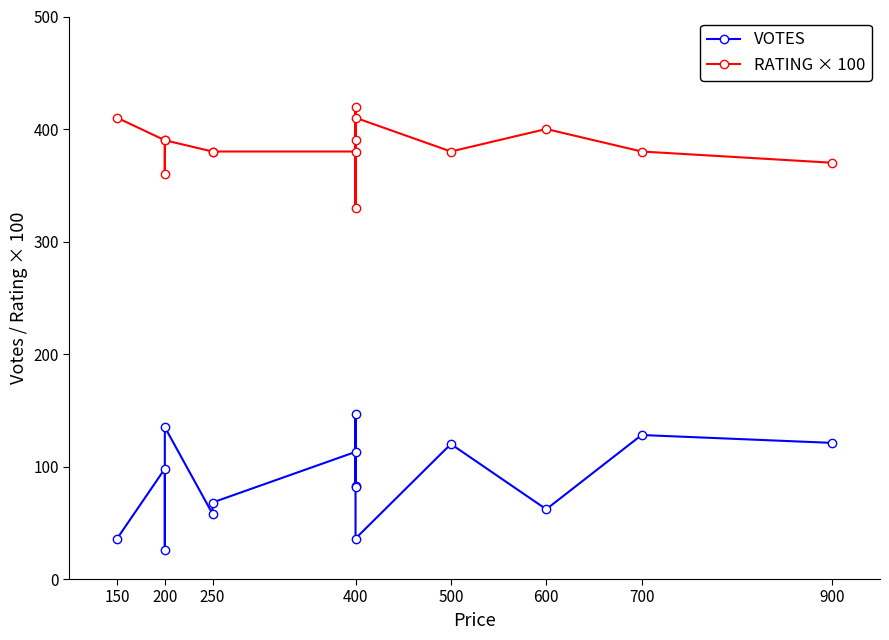

True or false: VOTES and RATING × 100 intersect in this chart.

False